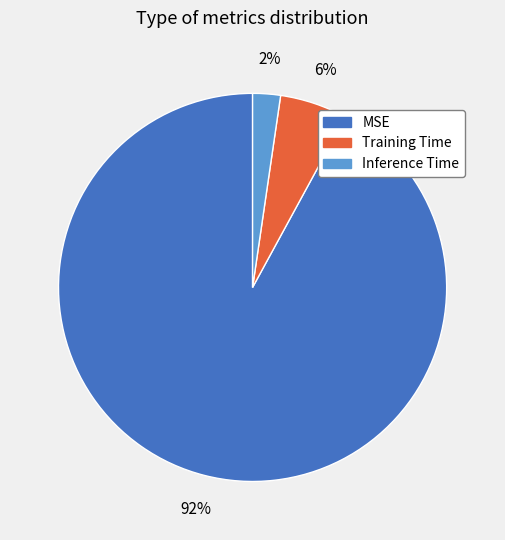

What is the largest slice in the pie chart?

MSE